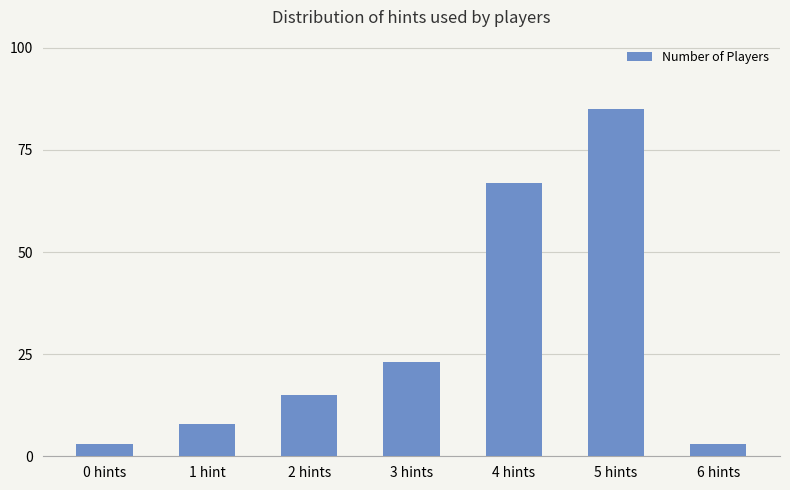

The value at 2 hints is 24. True or false?

False